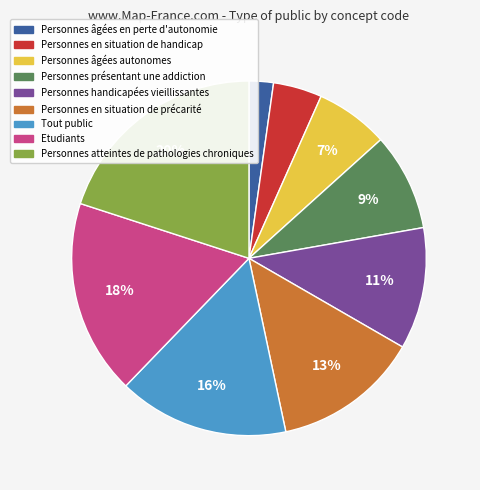

Does any single category account for the majority?

No